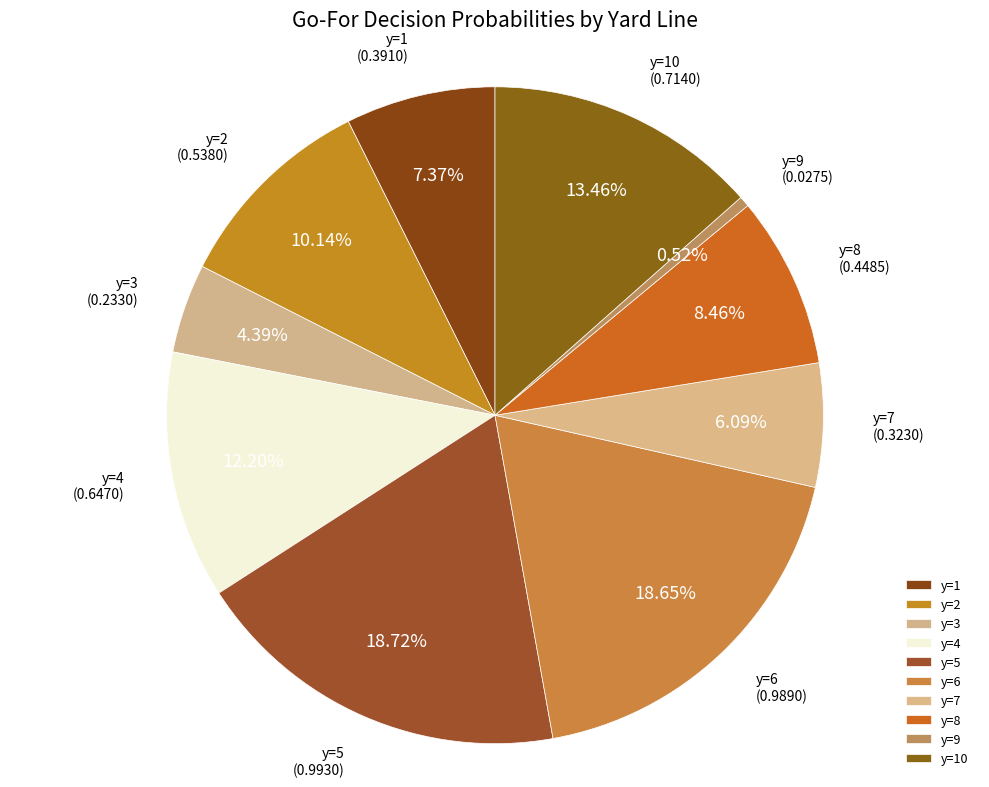

The y=3 slice represents 12% of the pie. True or false?

False